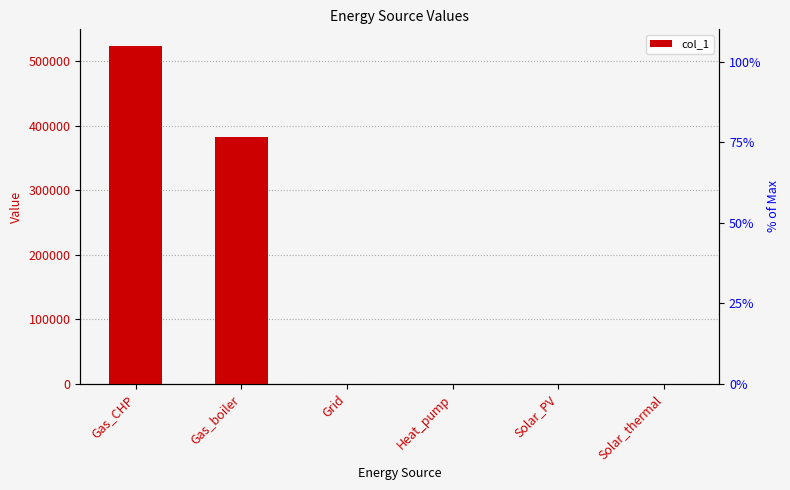

Reading right to left, list all the values displayed in this chart.

Solar_thermal=0.0	Solar_PV=0.0	Heat_pump=0.0	Grid=0.0	Gas_boiler=382706.6	Gas_CHP=523305.0